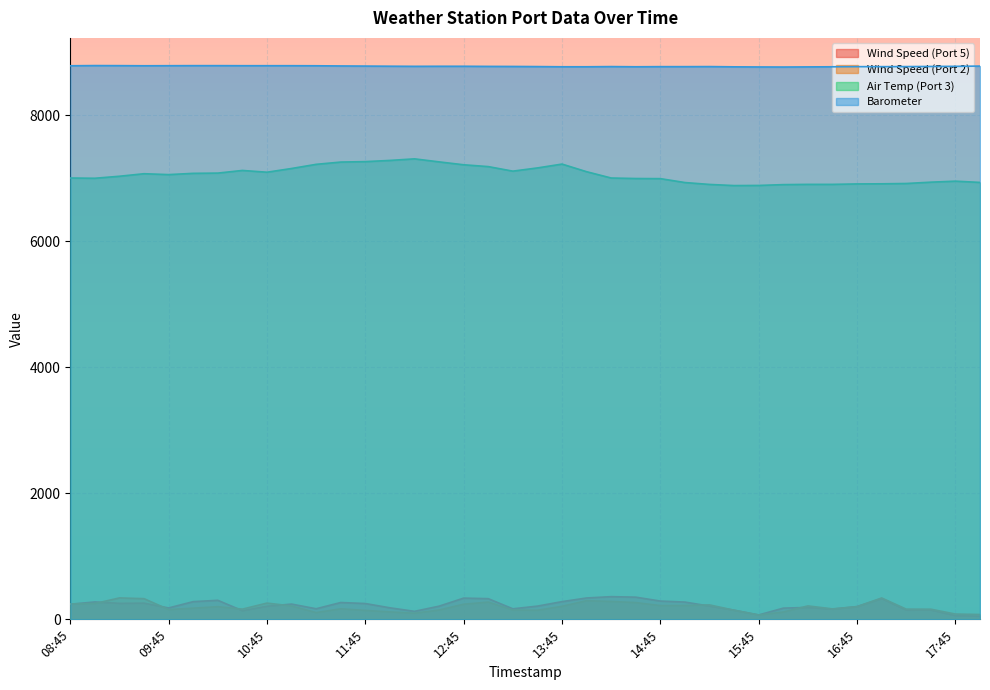

How many interior local valleys does the Wind Speed (Port 5) series have?

9